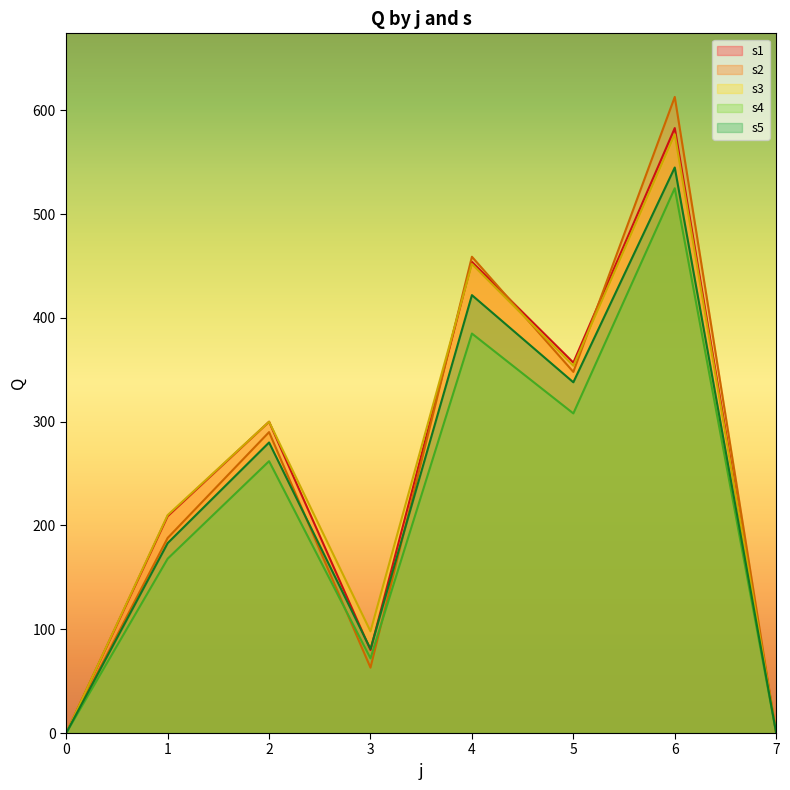

What is the difference between the maximum and minimum values in the s4 series?

525